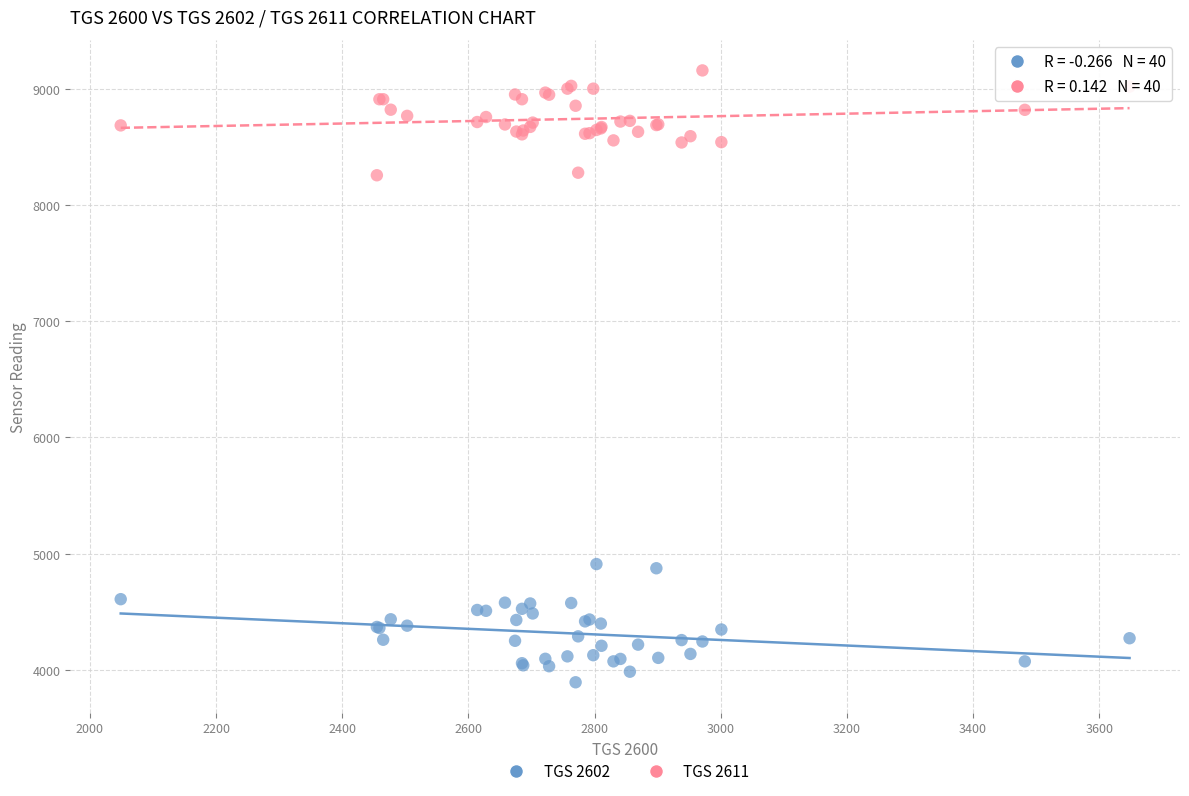

What are all the series names shown in the legend?

TGS 2602, TGS 2611